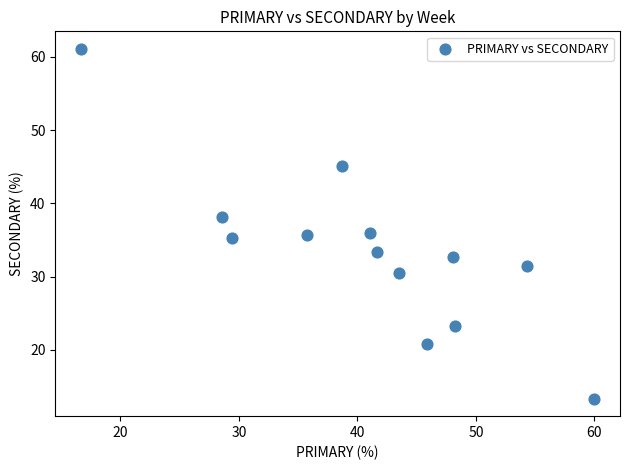

What is the range of Y values (max minus min)?

47.8